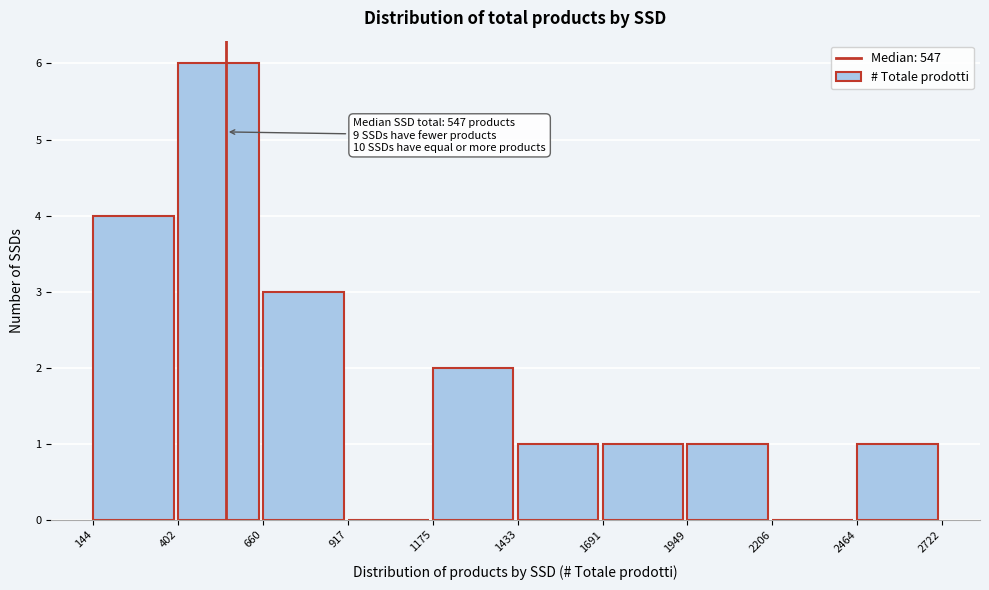

Over which range of the x-axis is the bar tallest?

402 to 660